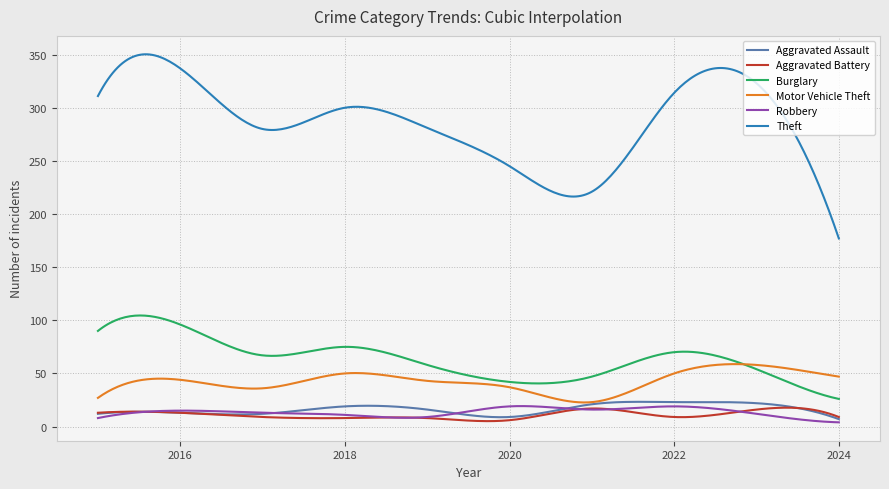

What is the lowest value of the Theft series?

177.0